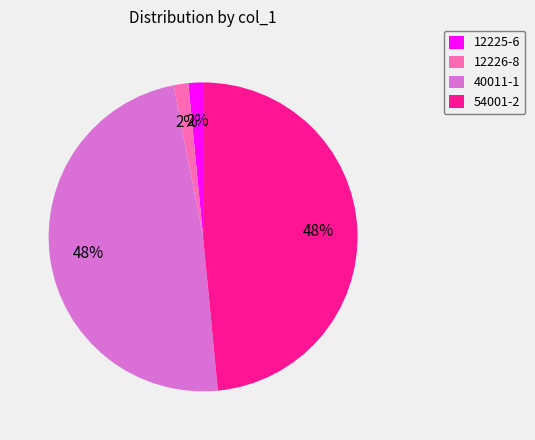

To the nearest percent, what is the average slice percentage?

25%